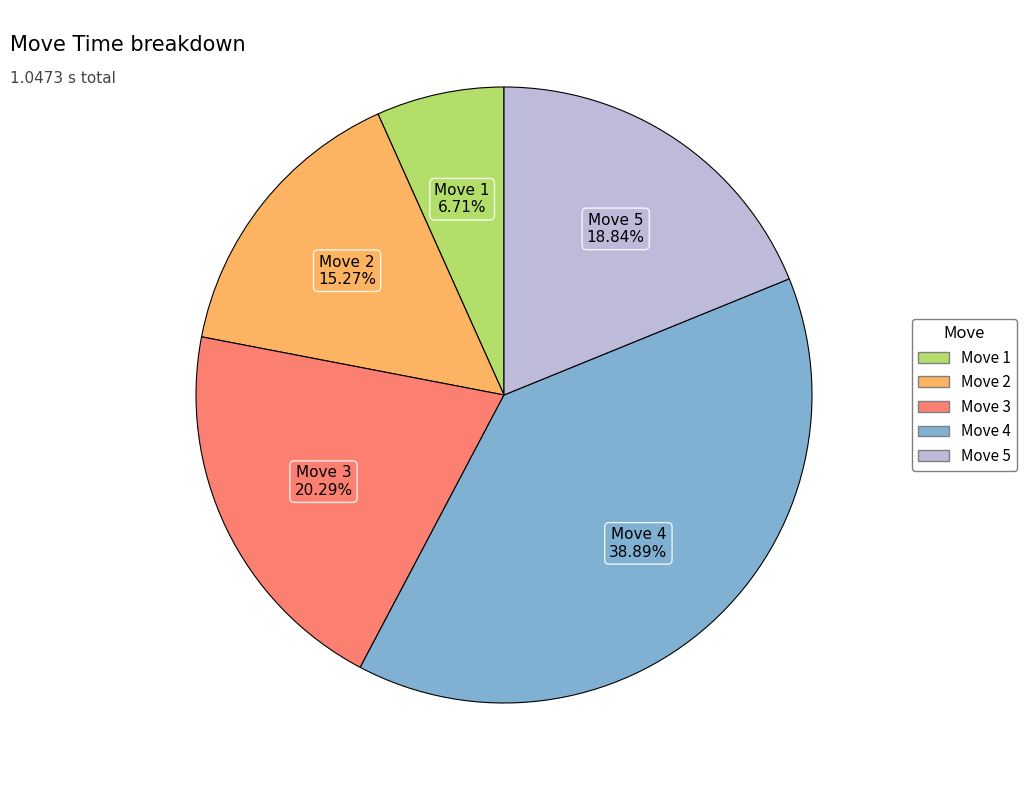

How many segments does this pie chart have?

5